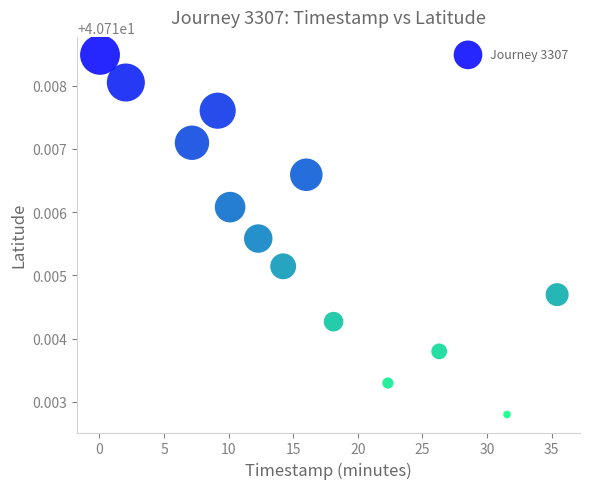

What is the range of X values (max minus min)?

35.4